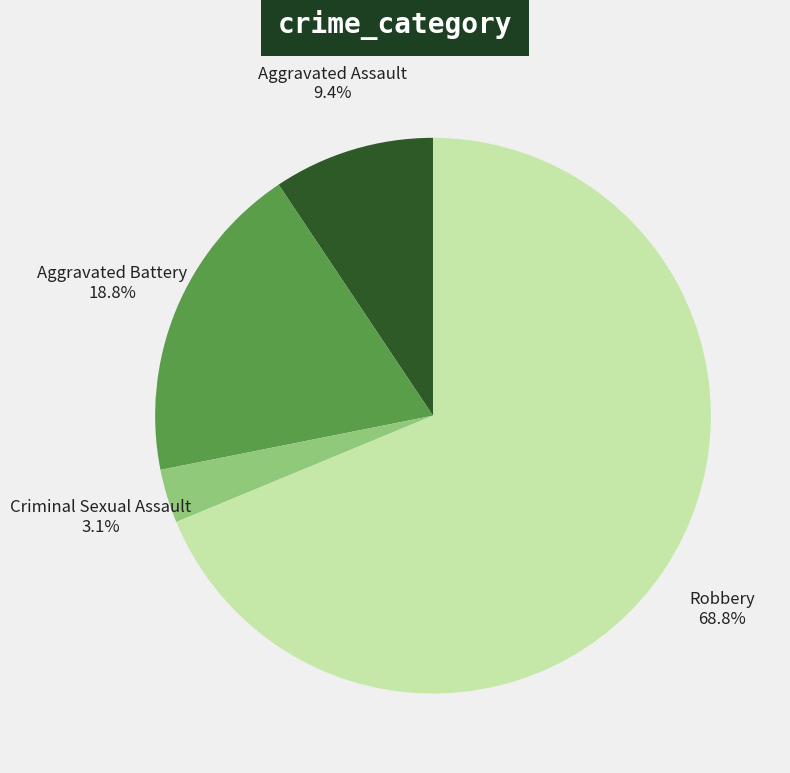

True or false: Aggravated Battery accounts for 10% of the total.

False